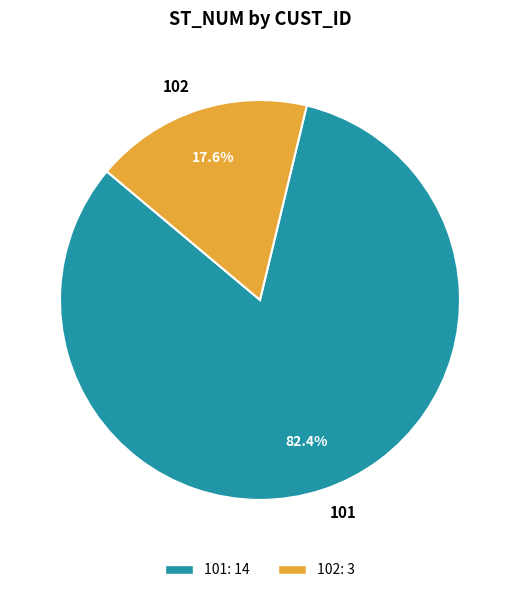

Does 102 represent more than half of the total?

No